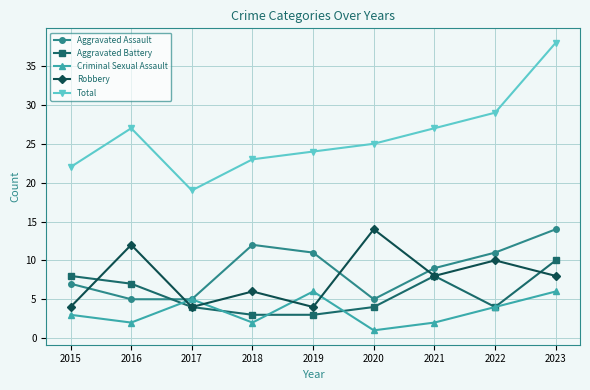

The value of Aggravated Assault at 2021 is 3. True or false?

False